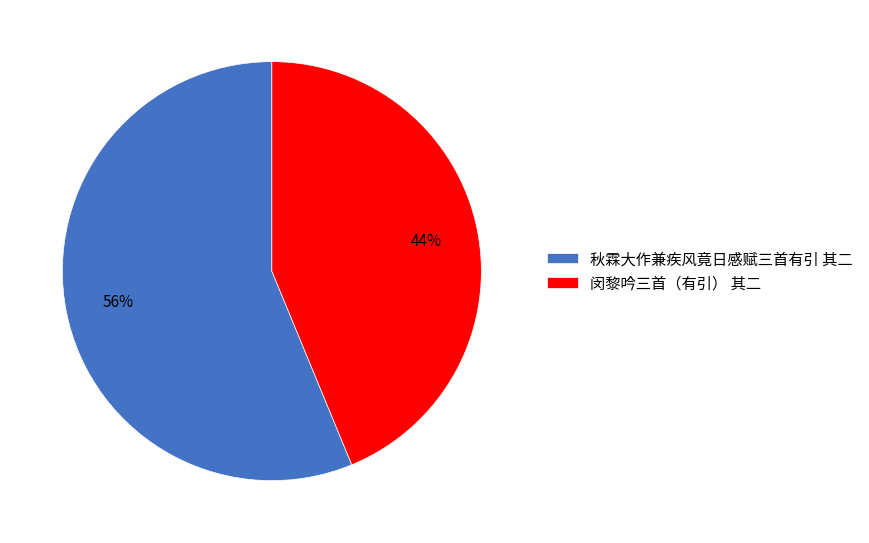

True or false: 秋霖大作兼疾风竟日感赋三首有引 其二 accounts for 43% of the total.

False